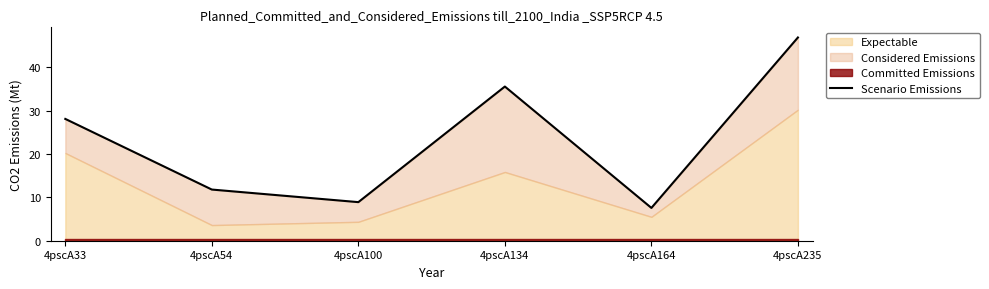

Which category has the lowest value across all series?

4pscA164